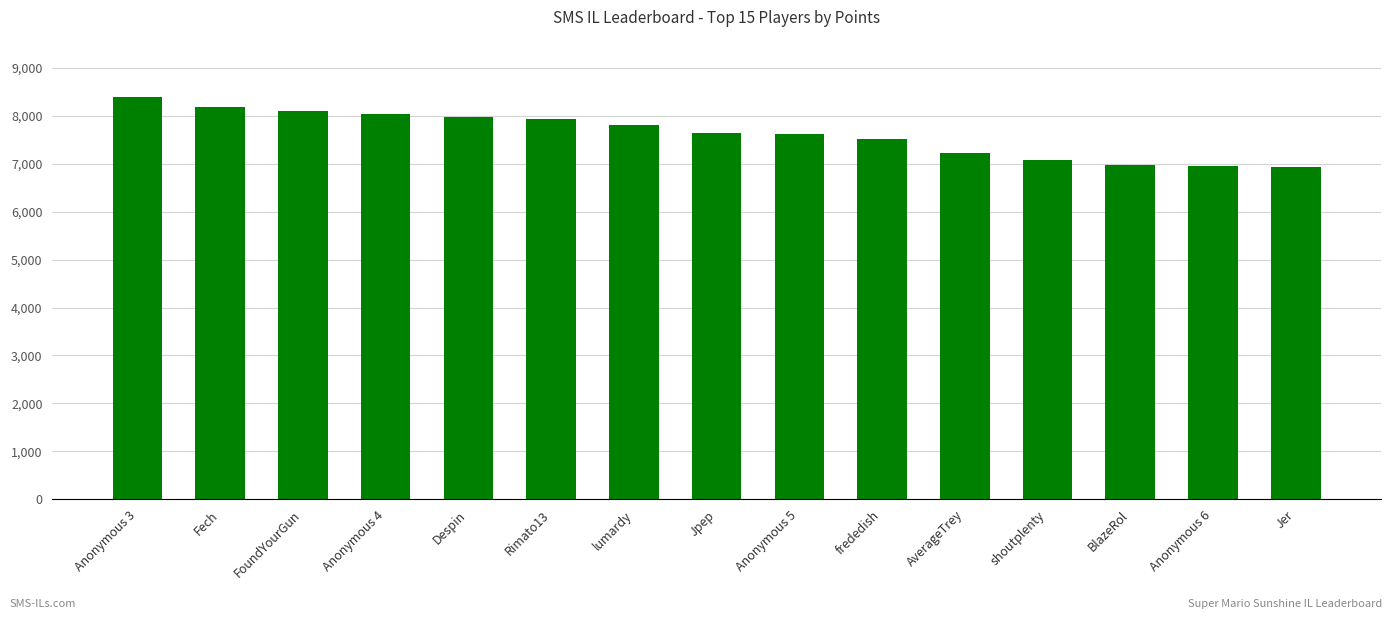

Approximately how many times larger is the value at FoundYourGun compared to shoutplenty?

1.1